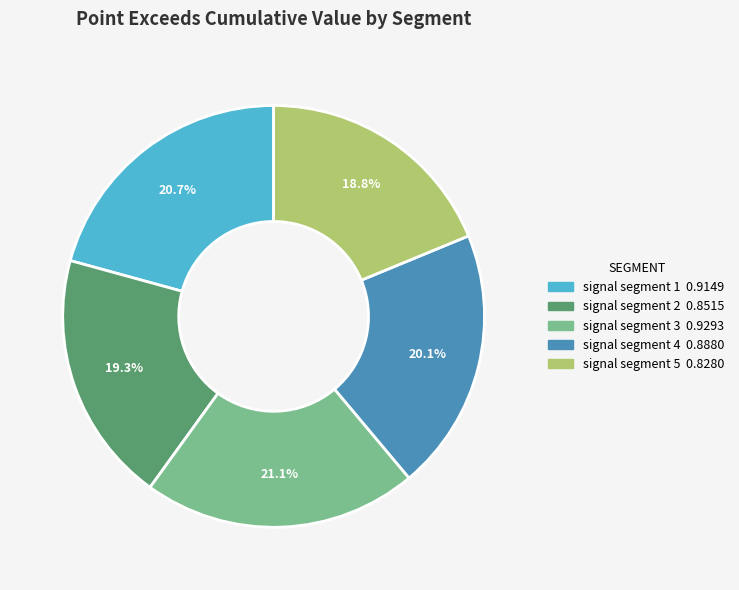

To the nearest percent, what is the average slice percentage?

20%